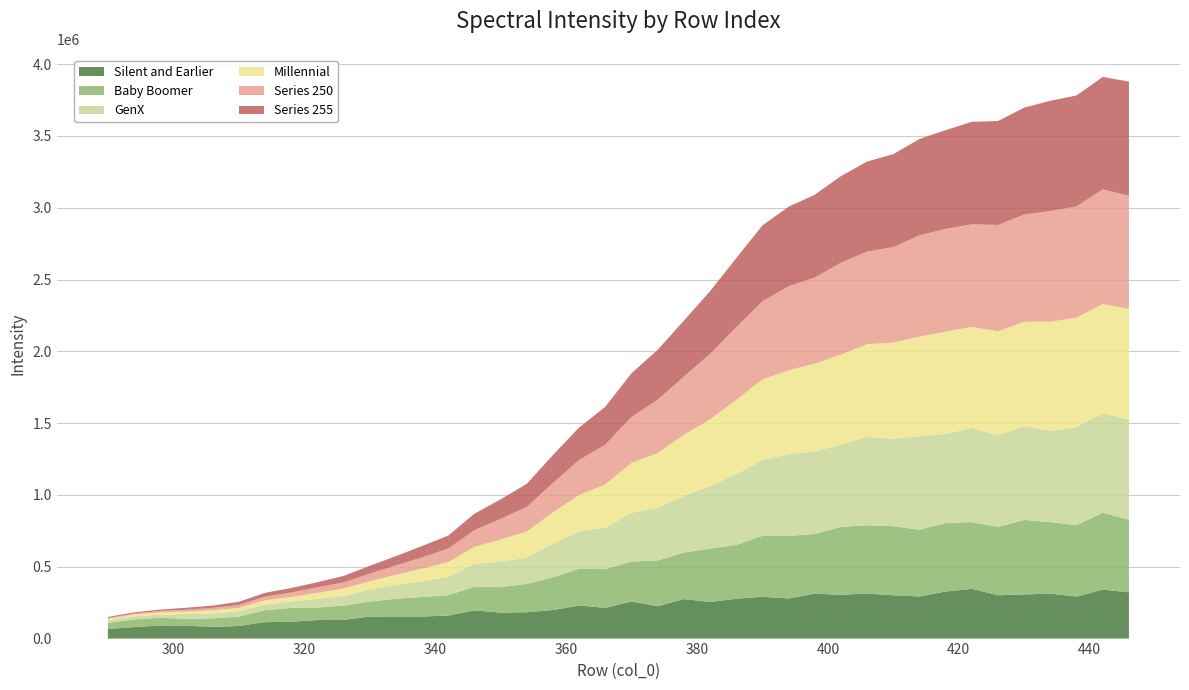

Reading left to right, list all the values displayed in this chart.

230: 290=67384.5	294=79906.2	298=91122.9	302=90123.1	306=81312.7	310=87886.3	314=114336.0	318=117474.3	322=128975.5	326=129955.9	330=153462.1	334=153756.0	338=153744.3	342=160058.7	346=196452.1	350=181045.2	354=183351.7	358=198961.3	362=230306.6	366=214049.3	370=258159.1	374=225327.4	378=275027.5	382=254986.5	386=276986.0	390=290714.7	394=279337.8	398=313025.7	402=305114.5	406=314201.6	410=301492.8	414=293427.2	418=327736.6	422=346596.3	426=301787.3	430=307398.2	434=312912.2	438=292975.9	442=340684.3	446=322132.9
235: 290=41679.9	294=54137.7	298=53980.5	302=47580.2	306=59912.9	310=64326.2	314=83469.4	318=96084.1	322=87376.0	326=99468.6	330=103768.4	334=123780.3	338=136103.8	342=141898.6	346=164588.5	350=177842.3	354=197287.9	358=227859.6	362=255692.1	366=269390.7	370=278812.1	374=318743.2	378=324719.6	382=372017.1	386=375051.0	390=424829.2	394=435653.5	398=415041.3	402=473065.3	406=475069.1	410=481290.7	414=464292.2	418=477593.0	422=464272.8	426=476449.0	430=518709.8	434=498707.9	438=496598.6	442=535940.6	446=505403.7
240: 290=18130.0	294=20735.7	298=21660.9	302=33551.7	306=33850.4	310=39284.5	314=38801.3	318=45389.7	322=60300.9	326=67709.8	330=83795.5	334=96163.4	338=110032.2	342=128400.7	346=157977.2	350=177633.0	354=183363.9	358=234443.3	362=261750.0	366=289031.2	370=339409.0	374=365831.8	378=393943.0	382=436964.5	386=493138.2	390=527225.4	394=570335.4	398=575010.5	402=573403.6	406=615262.3	410=609181.5	414=651471.6	418=619663.2	422=656628.8	426=637207.0	430=654207.5	434=634568.5	438=683607.4	442=694020.2	446=697869.1
245: 290=9487.1	294=12608.7	298=16404.7	302=16764.4	306=22242.9	310=21889.2	314=30308.0	318=30745.0	322=41695.6	326=50719.3	330=57976.0	334=70464.7	338=87087.7	342=101733.0	346=119862.0	350=153636.2	354=181483.9	358=217713.3	362=251761.6	366=301148.0	370=346945.4	374=382421.0	378=425112.8	382=462280.6	386=516851.6	390=562241.7	394=582710.7	398=611451.4	402=625569.4	406=645759.8	410=668957.4	414=692885.0	418=712755.9	422=703093.5	426=724126.4	430=725468.4	434=760482.3	438=762271.7	442=758317.4	446=770864.9
250: 290=6594.2	294=7257.6	298=9811.9	302=12915.4	306=16620.1	310=20464.5	314=24995.8	318=30750.5	322=38355.6	326=43106.8	330=53190.6	334=65072.8	338=78103.0	342=94585.7	346=115852.7	350=143130.1	354=171165.8	358=204753.6	362=244313.8	366=276541.6	370=320082.8	374=370707.5	378=405481.5	382=456234.4	386=505972.0	390=543091.2	394=585760.8	398=599364.0	402=640638.4	406=644283.2	410=665887.2	414=705914.6	418=715295.3	422=714273.4	426=740551.8	430=747183.3	434=770639.6	438=773865.2	442=799555.4	446=786833.6
255: 290=7312.8	294=8090.3	298=9128.7	302=13770.5	306=15612.2	310=22093.8	314=26400.1	318=31471.3	322=35814.6	326=45188.0	330=54042.4	334=64618.0	338=79579.3	342=90333.8	346=114781.5	350=136415.1	354=160839.6	358=194453.8	362=225854.5	366=264181.9	370=304588.3	374=347792.6	378=389546.0	382=436503.4	386=480668.4	390=528638.8	394=553704.7	398=577196.3	402=602834.2	406=627614.2	410=646585.8	414=671180.0	418=687960.9	422=713766.1	426=724042.3	430=744605.4	434=767930.6	438=772959.6	442=782731.8	446=795552.9